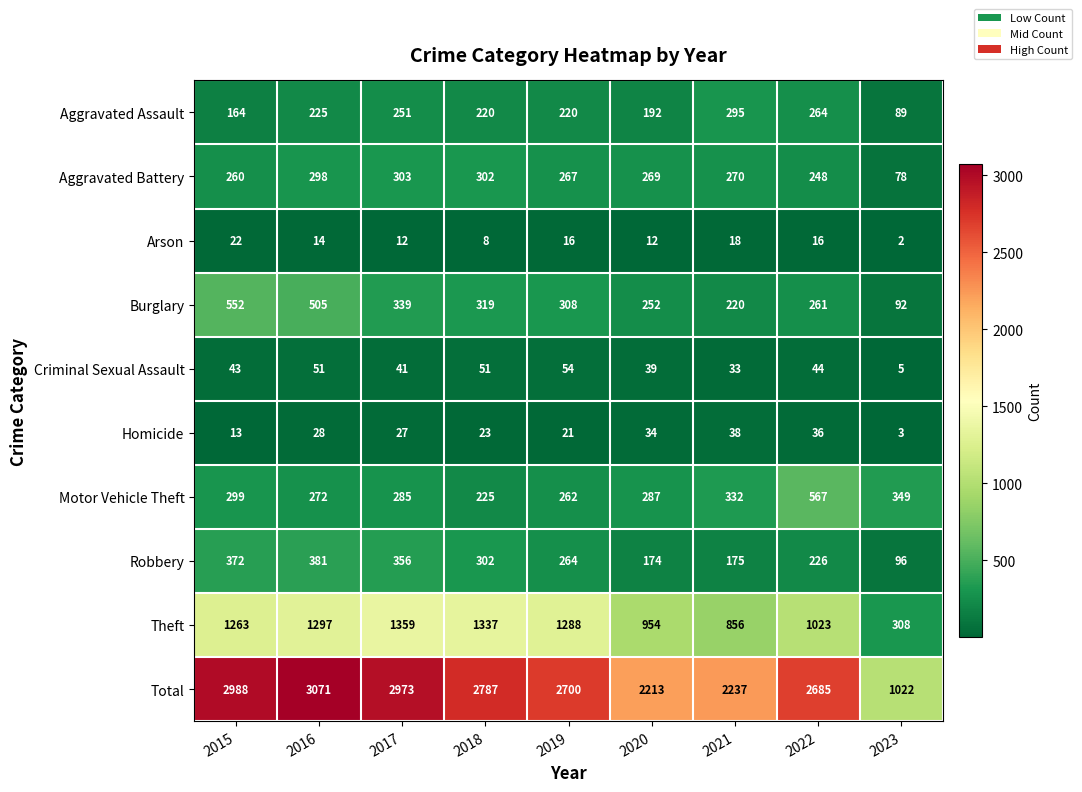

Rank the series at 2020 from highest to lowest value.

Total, Theft, Motor Vehicle Theft, Aggravated Battery, Burglary, Aggravated Assault, Robbery, Criminal Sexual Assault, Homicide, Arson